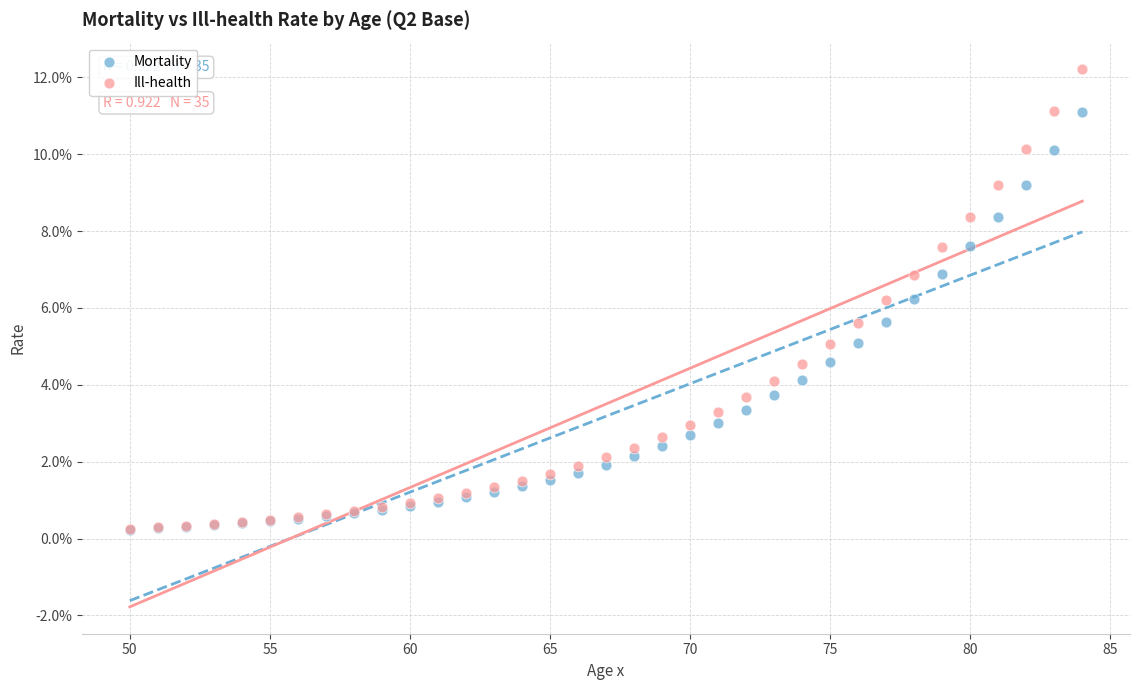

What are all the series names shown in the legend?

Mortality, Ill-health